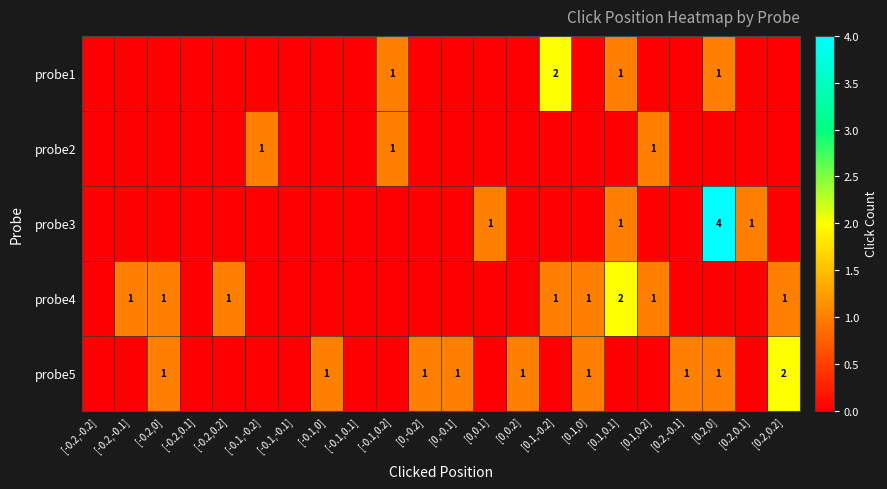

The probe4 series shows 0 at [0.2,0.2]. True or false?

False